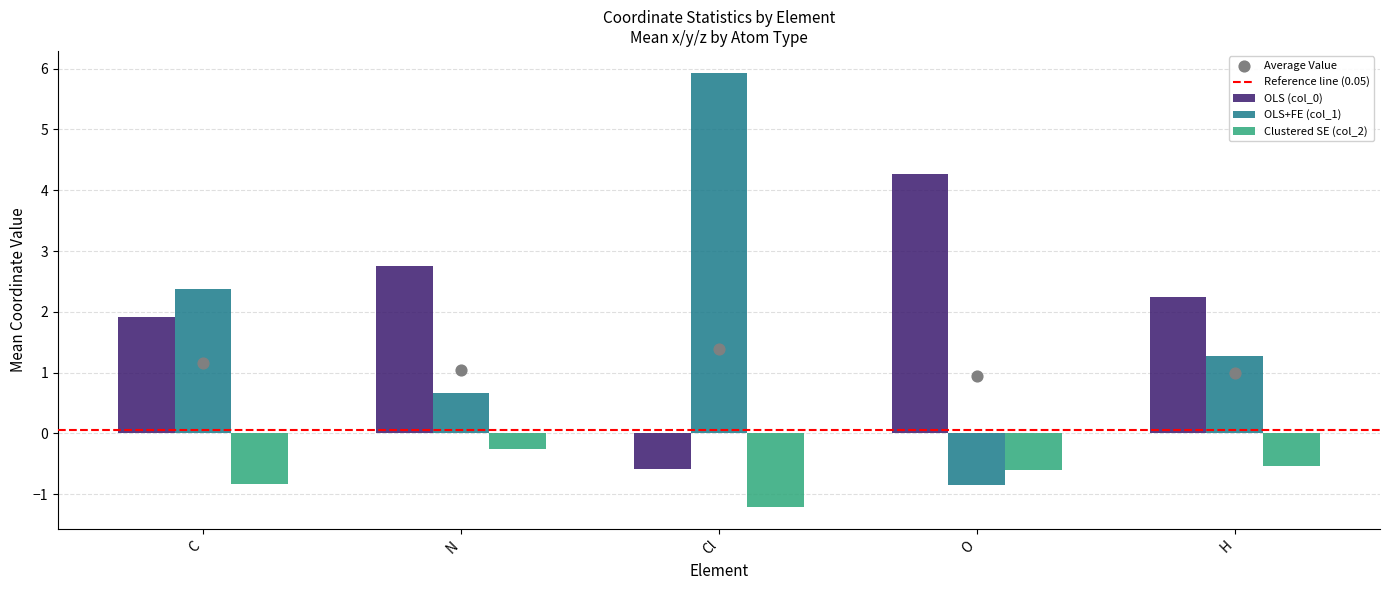

Which series has the widest spread of Y values?

col_1